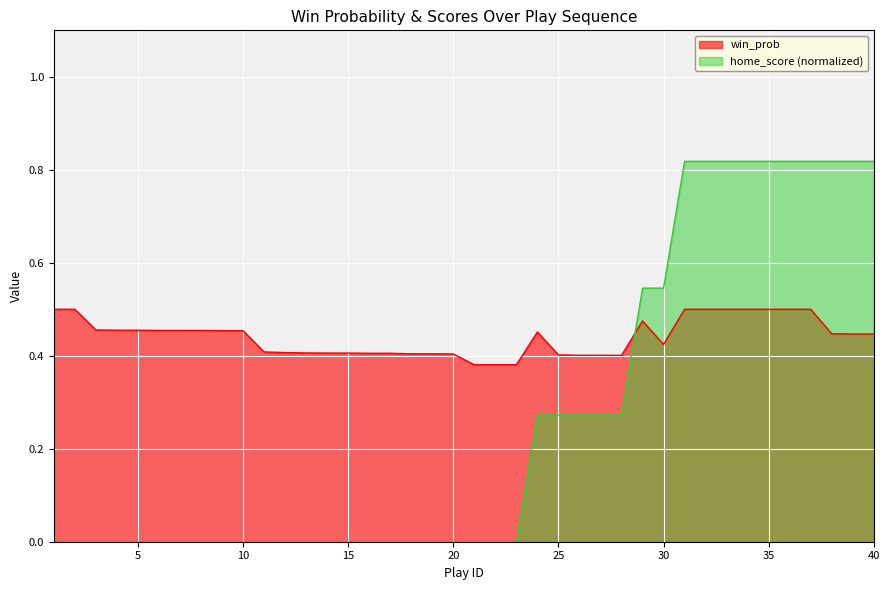

In win_prob, how many points are higher than both neighbors (excluding endpoints)?

2